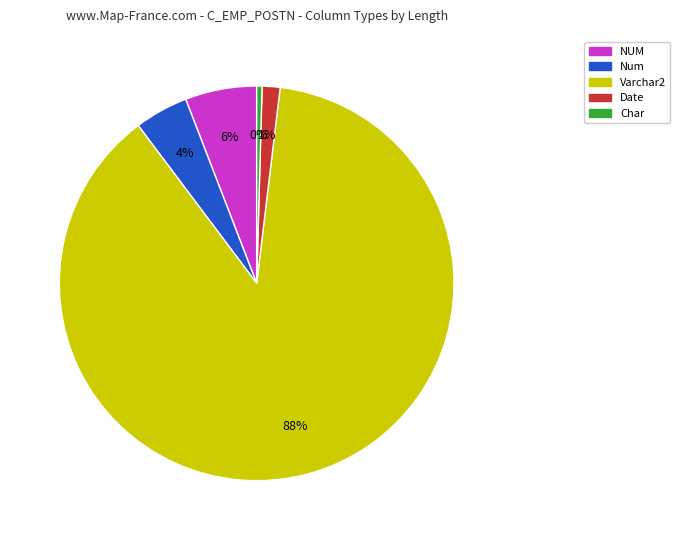

To the nearest percent, what is the combined percentage of Num and NUM?

10%